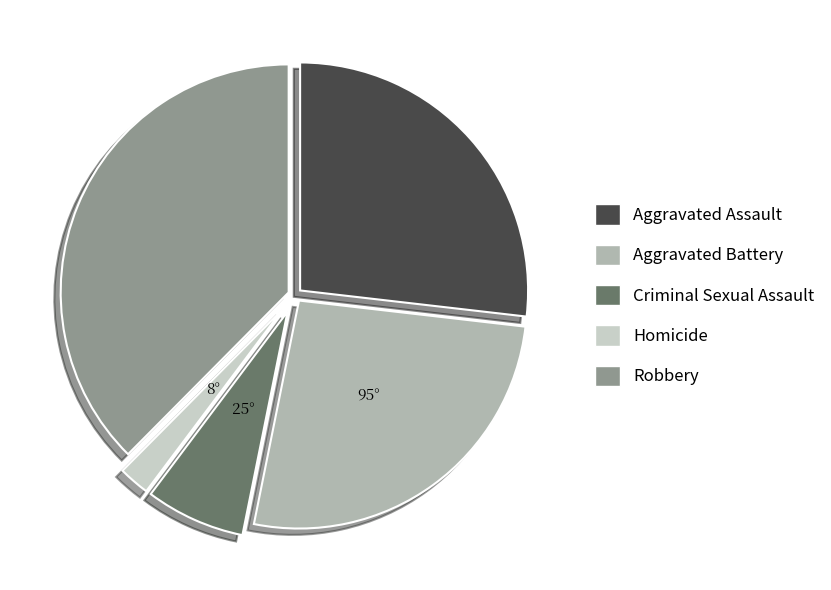

Is there any slice that represents more than half of the pie?

No